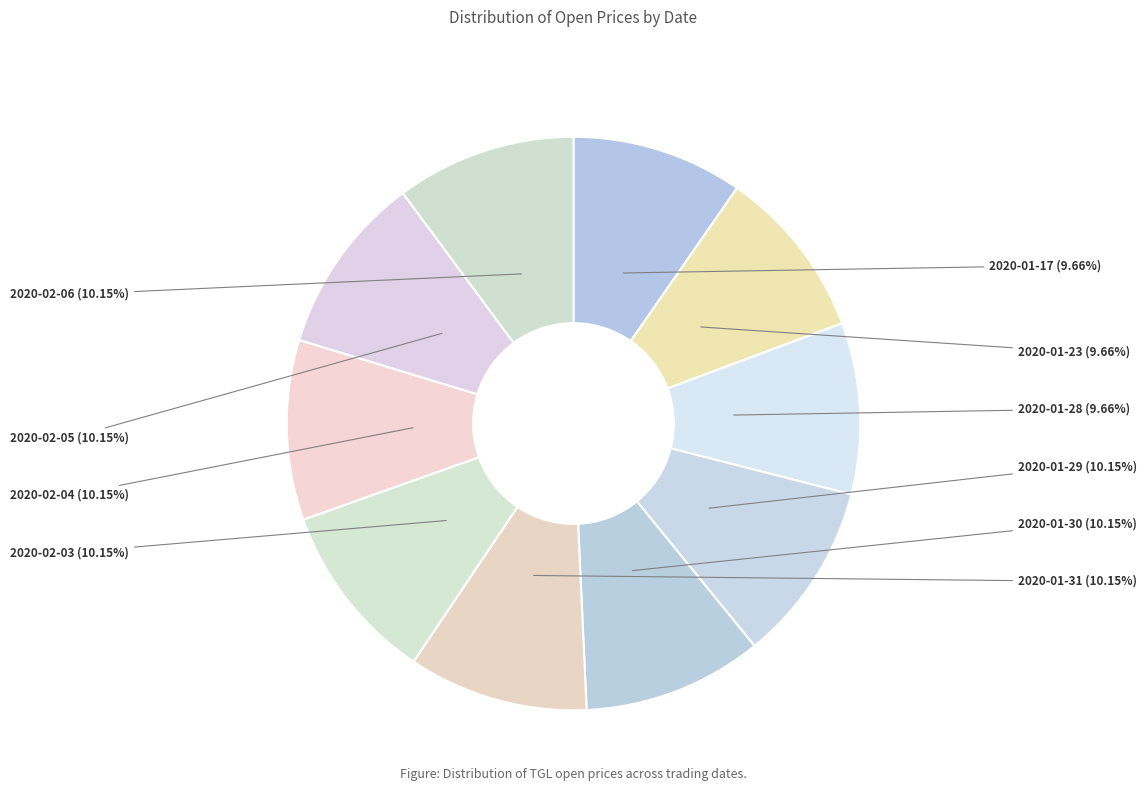

To the nearest percent, what percentage of the pie is 2020-01-29?

10%